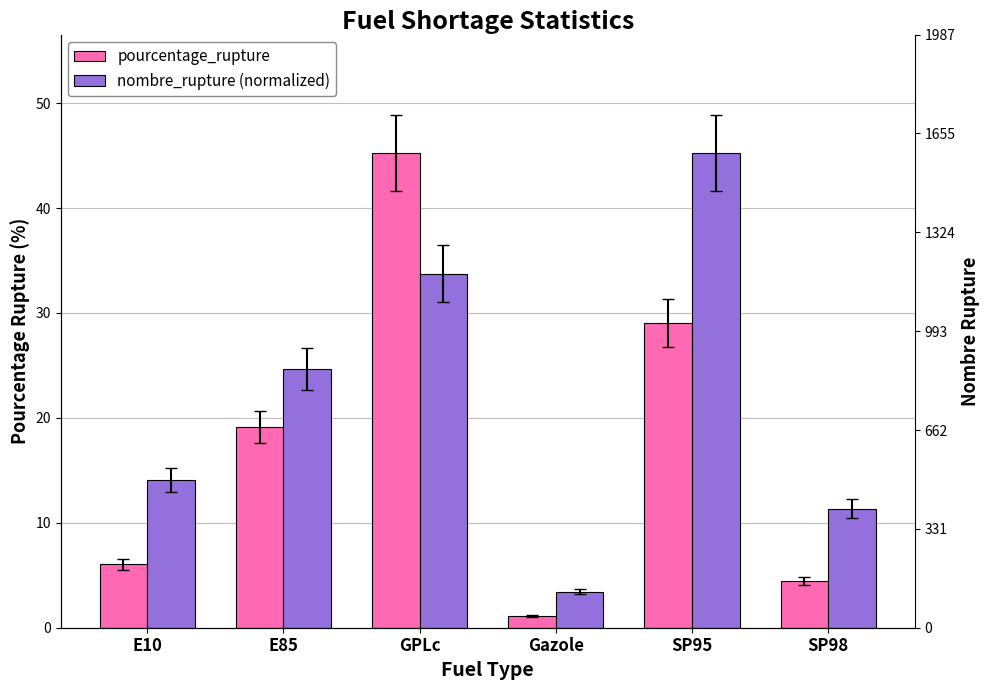

What is the sum of the nombre_rupture (normalized) values at Gazole and SP98?

14.8